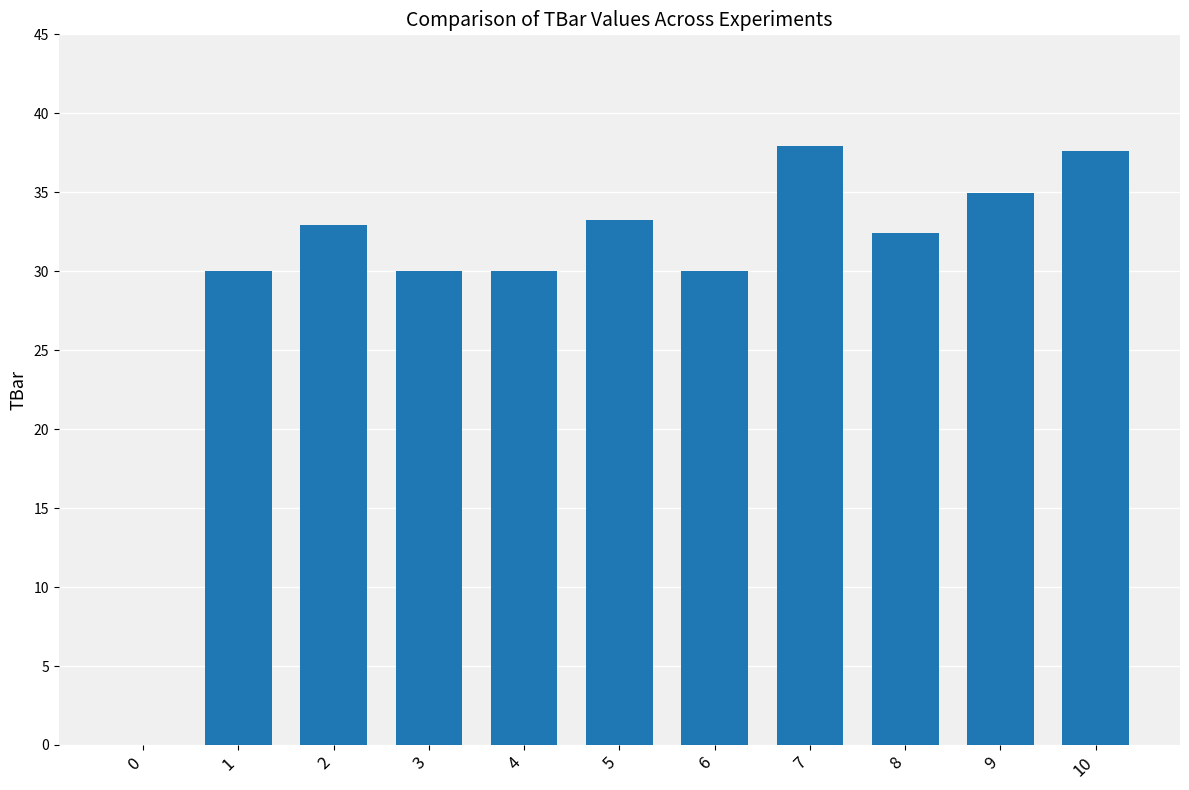

The chart shows a value of 11.7 at 4. True or false?

False